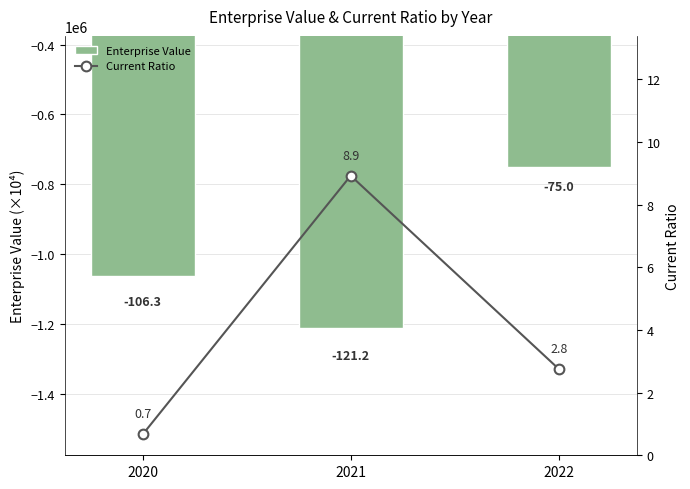

Reading right to left, list all the values displayed in this chart.

Enterprise Value: 2022=-750369.0	2021=-1211837.0	2020=-1063361.0
Current Ratio: 2022=2.8	2021=8.9	2020=0.7